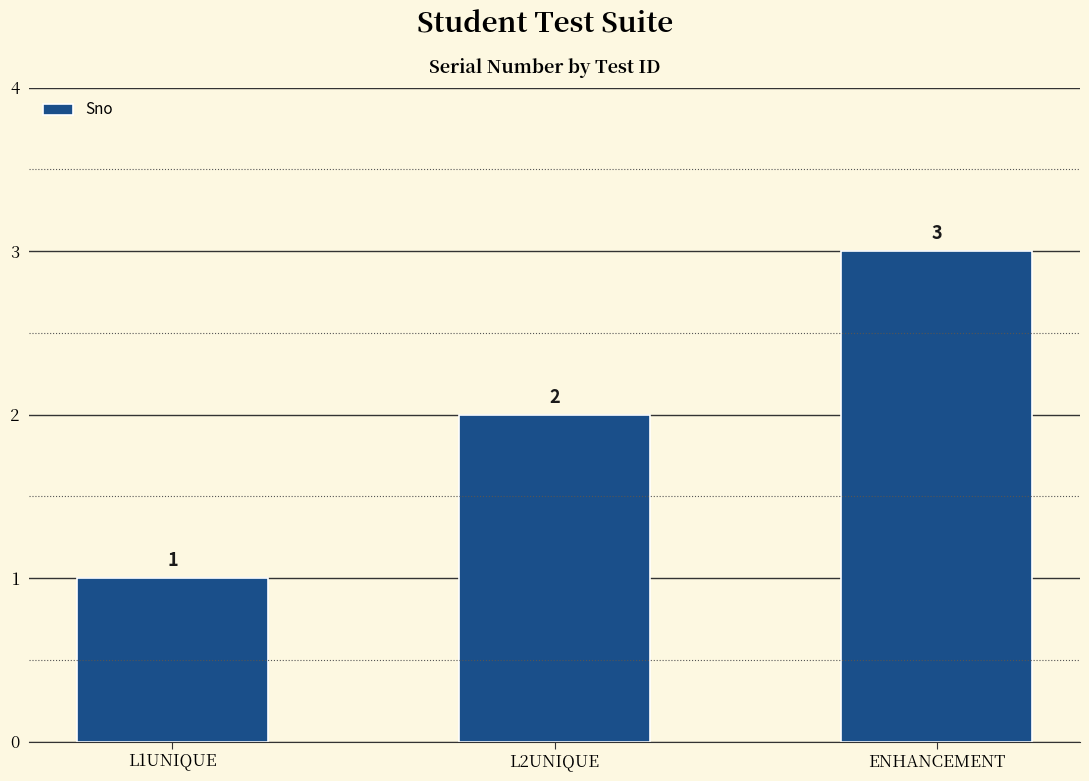

Which has a higher value, ENHANCEMENT or L2UNIQUE?

ENHANCEMENT